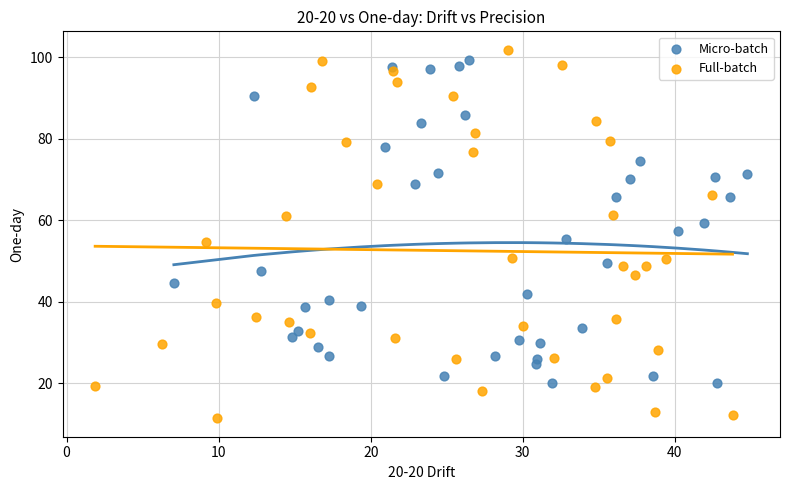

What are all the series names shown in the legend?

Micro-batch, Full-batch